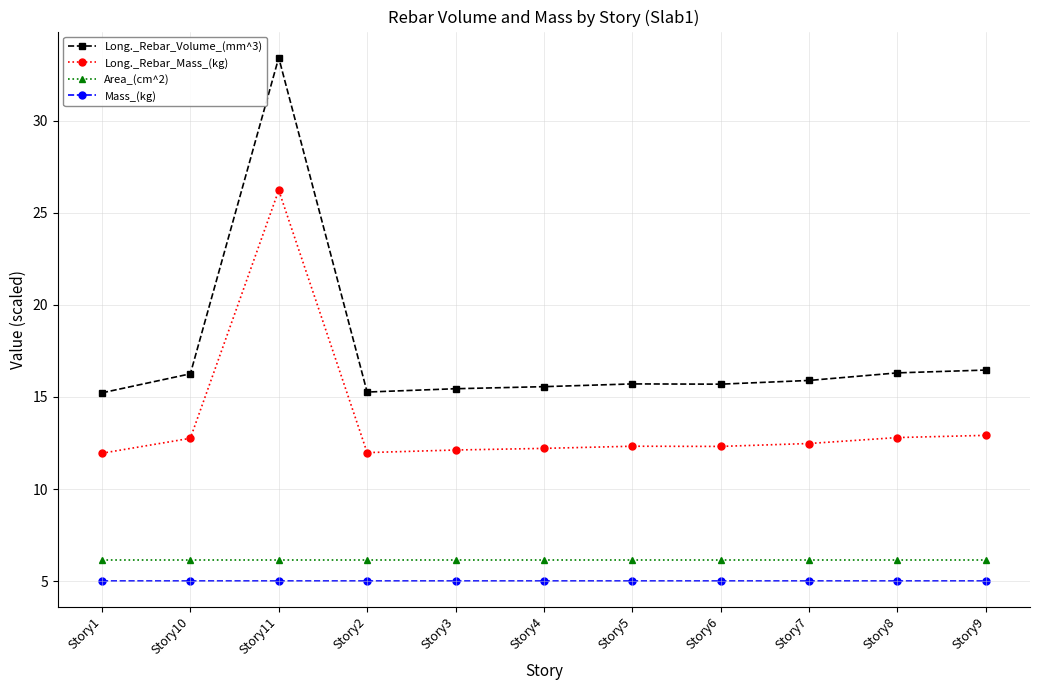

Rank the series by their maximum value, from lowest to highest.

Mass_(kg), Area_(cm^2), Long._Rebar_Mass_(kg), Long._Rebar_Volume_(mm^3)